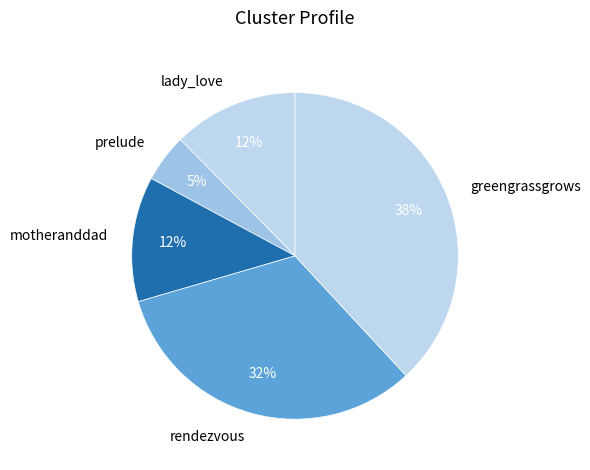

What is the largest slice in the pie chart?

greengrassgrows